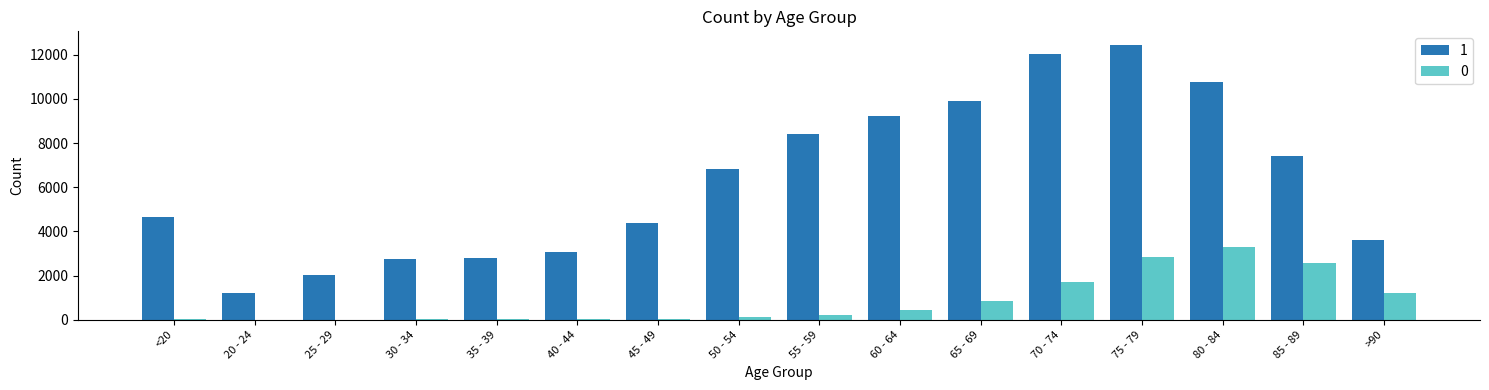

What is the sum of the 1 values at 55 - 59 and 80 - 84?

19164